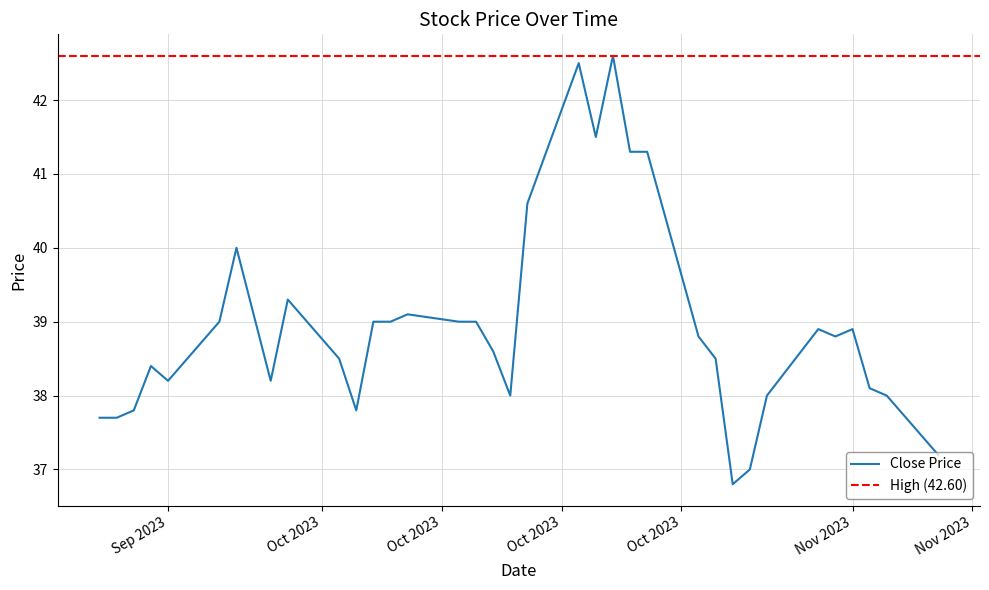

How many values in the Close series are below 38?

7